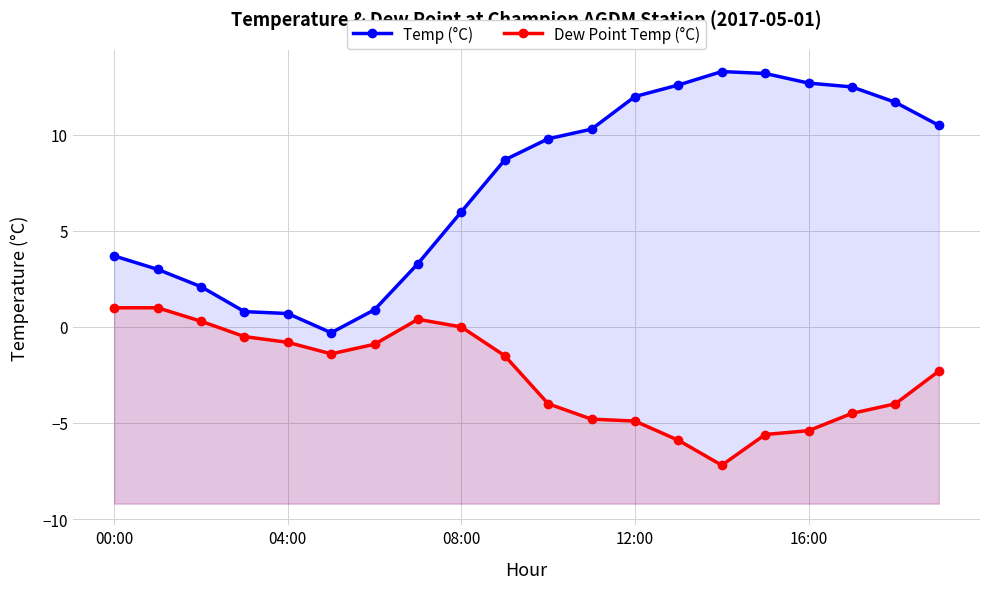

What is the label of the 12th point from the right?

08:00